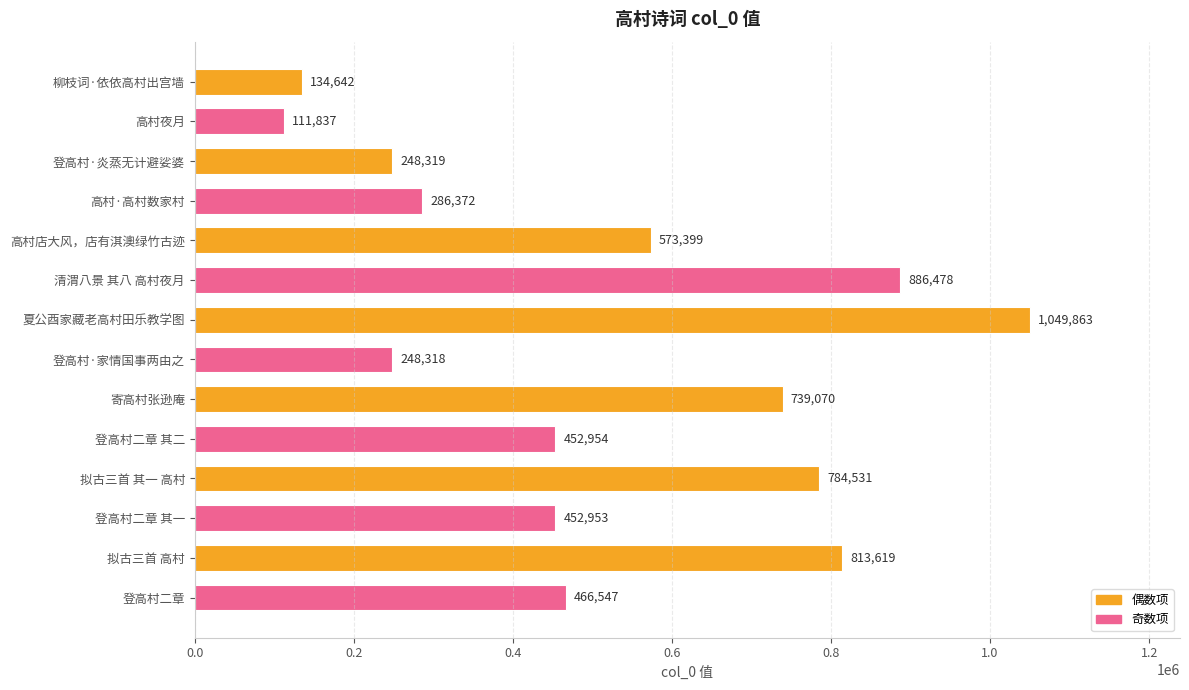

List the labels in order of value, largest first.

夏公酉家藏老高村田乐教学图, 清渭八景 其八 高村夜月, 拟古三首 高村, 拟古三首 其一 高村, 寄高村张逊庵, 高村店大风，店有淇澳绿竹古迹, 登高村二章, 登高村二章 其二, 登高村二章 其一, 高村·高村数家村, 登高村·炎蒸无计避娑婆, 登高村·家情国事两由之, 柳枝词·依依高村出宫墙, 高村夜月